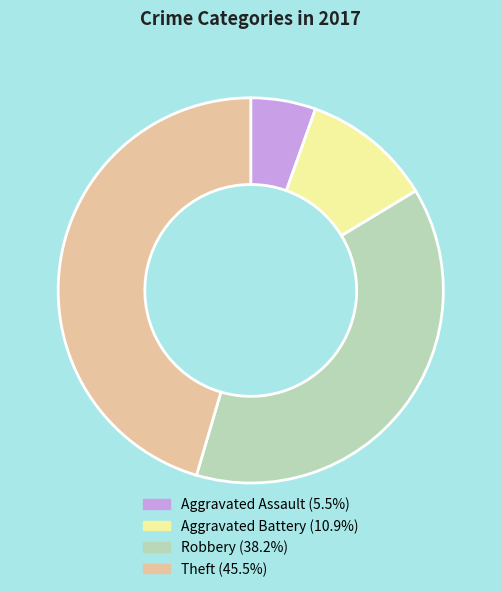

The Aggravated Battery slice represents 1% of the pie. True or false?

False